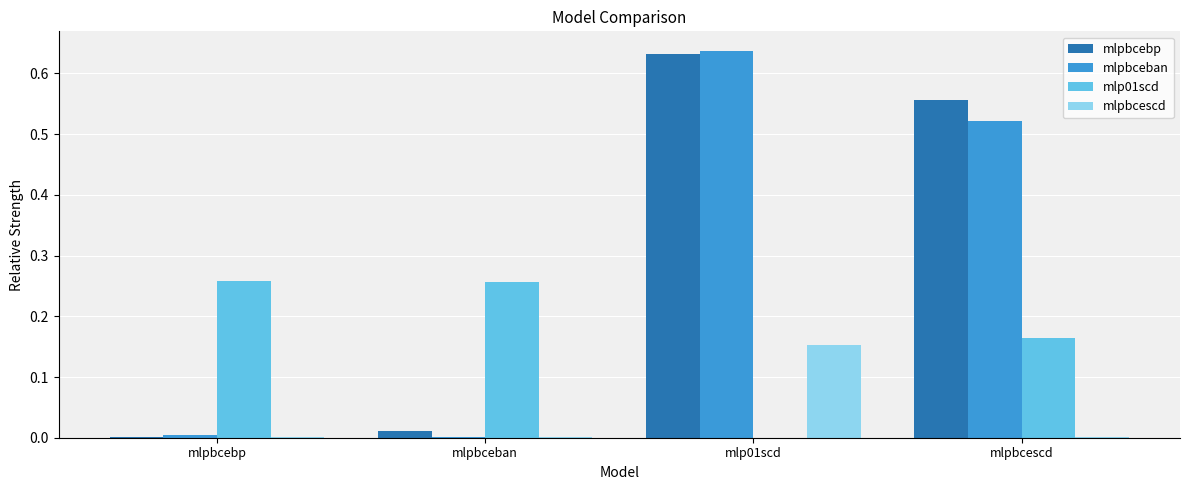

Is the value of mlpbcescd at mlpbceban greater than the value of mlpbceban at mlpbcescd?

No